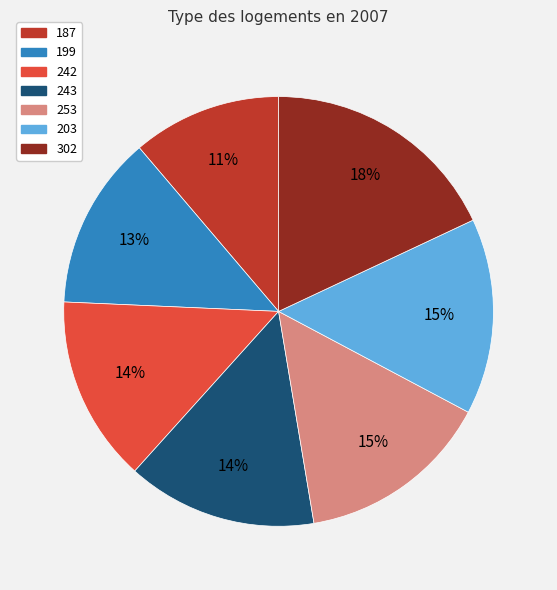

Which has a higher value, 253 or 242?

253